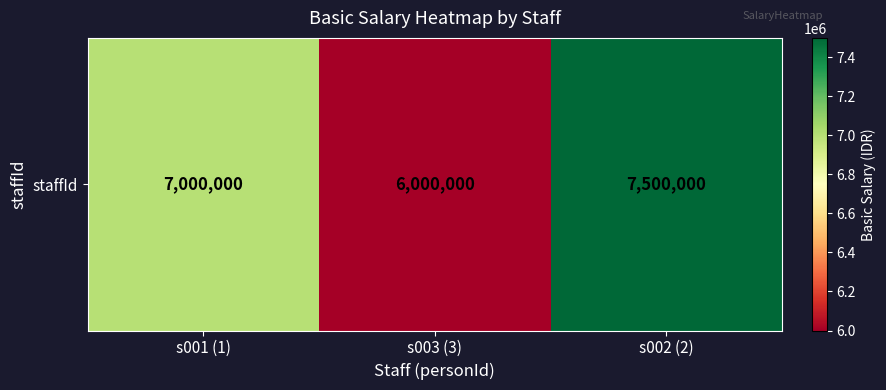

How many values are between 6000000 and 7500000?

3